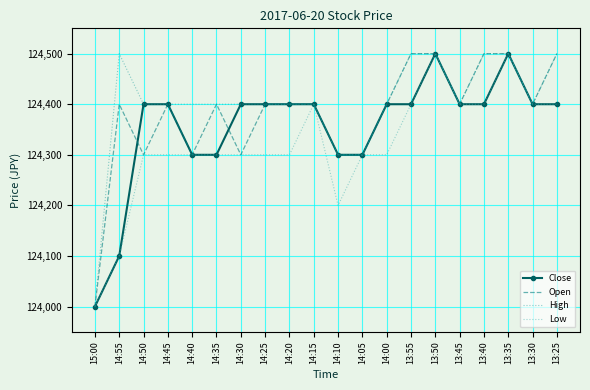

Rank the series by their average value, from highest to lowest.

High, Open, Close, Low